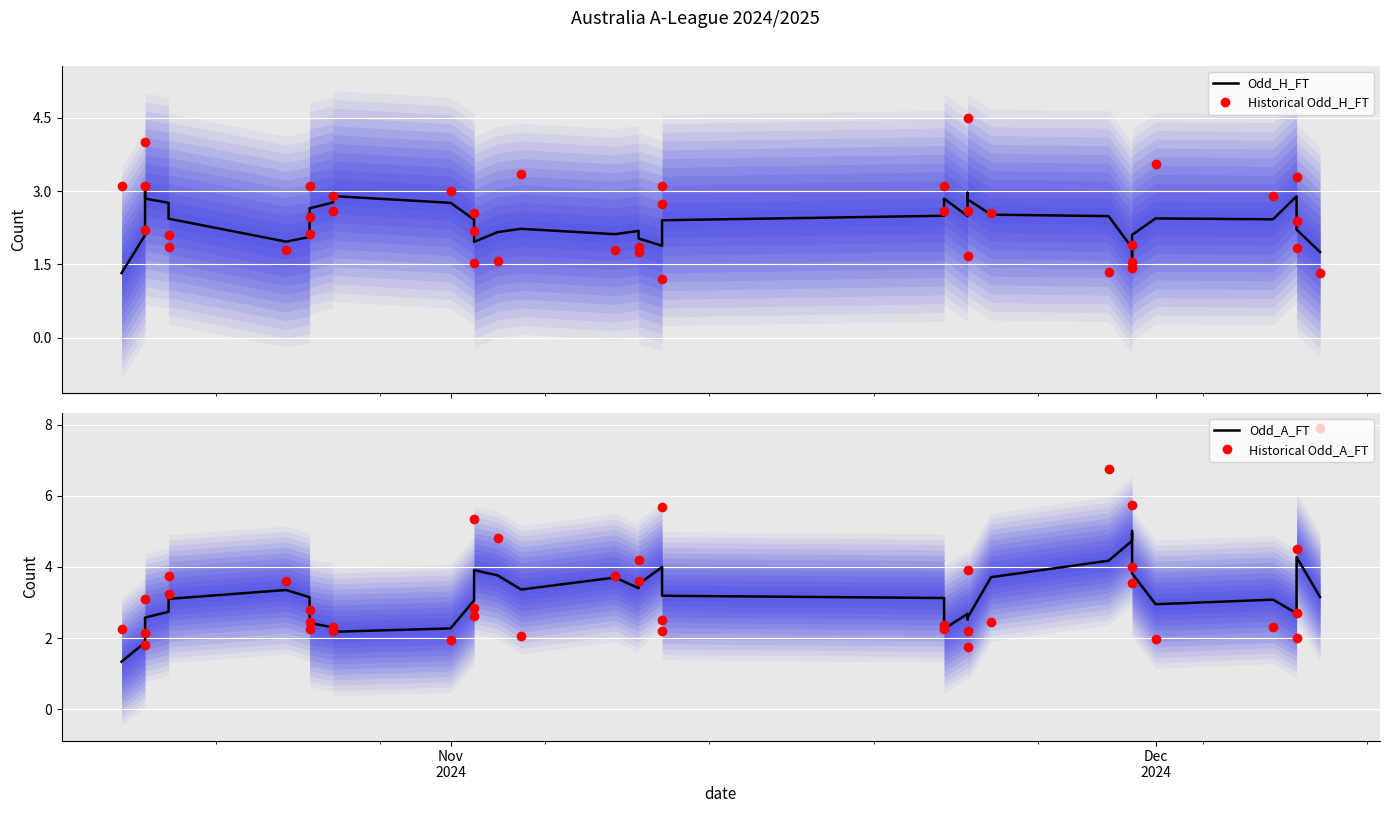

Which series reaches the maximum Y coordinate?

Historical Odd_A_FT